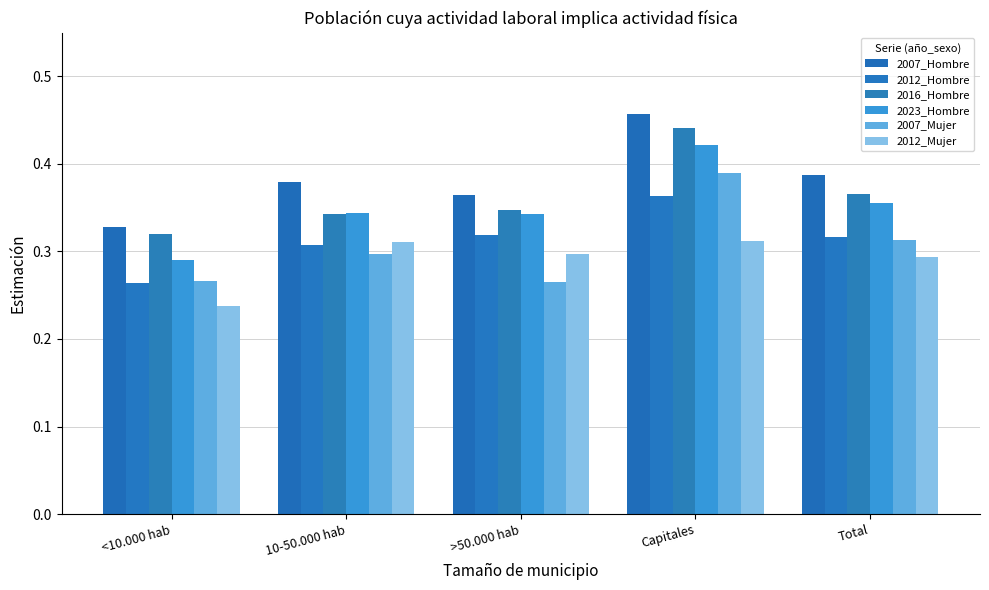

At >50.000 hab, list the series in order from largest to smallest.

2007_Hombre, 2016_Hombre, 2023_Hombre, 2012_Hombre, 2012_Mujer, 2007_Mujer